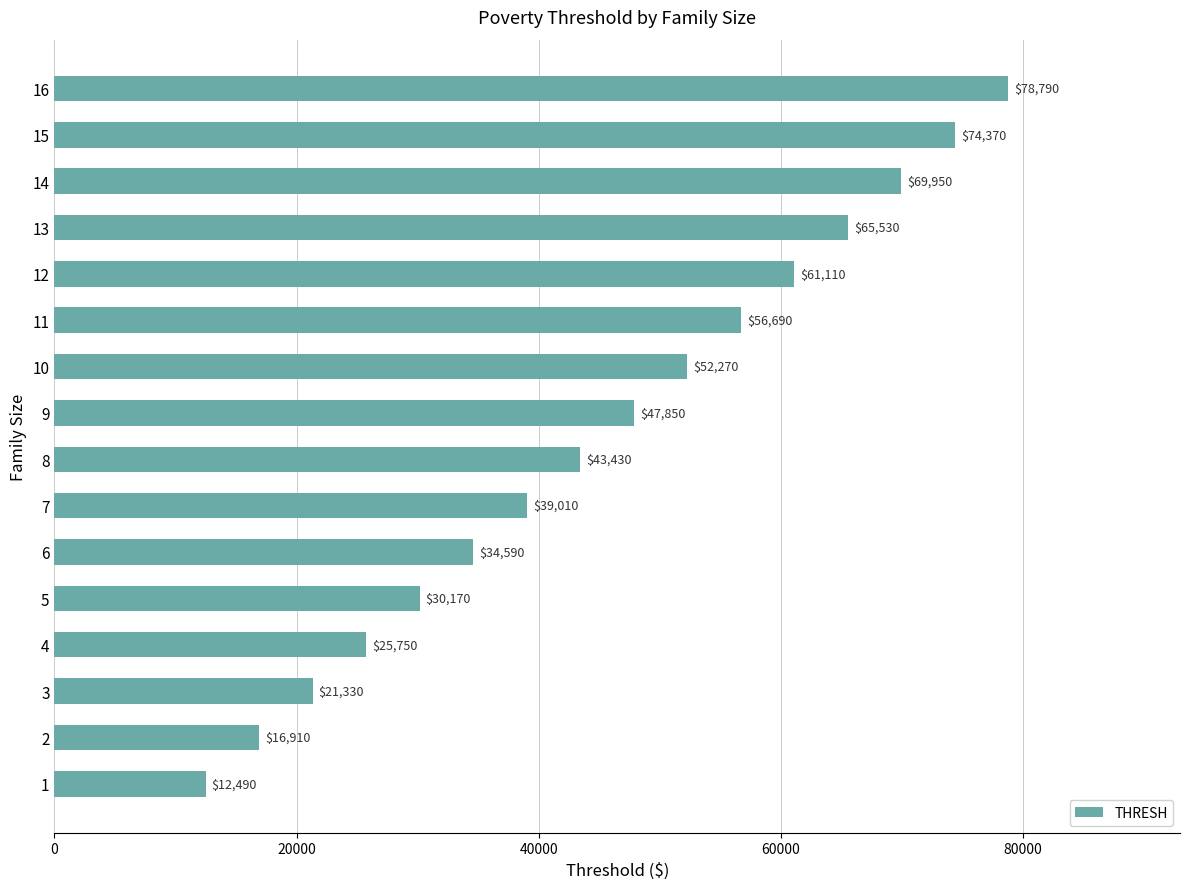

List the labels in order of value, largest first.

16, 15, 14, 13, 12, 11, 10, 9, 8, 7, 6, 5, 4, 3, 2, 1